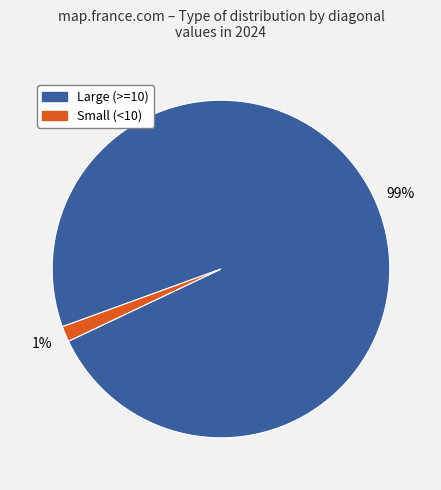

Is there any slice that represents more than half of the pie?

Yes